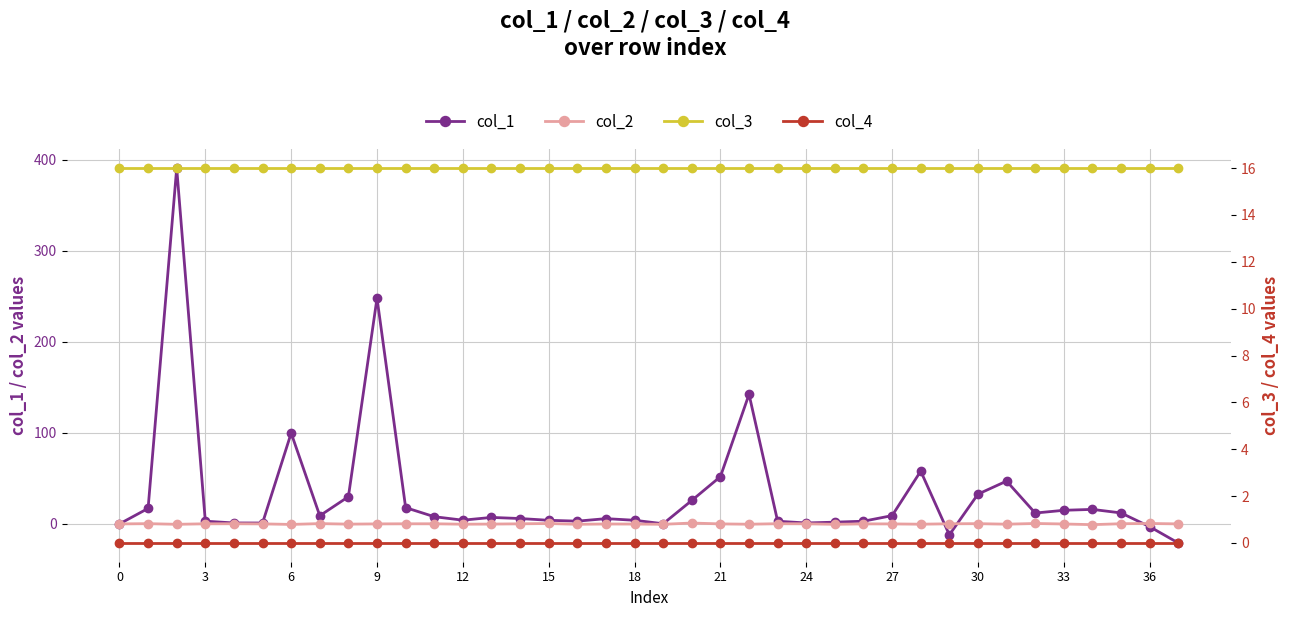

Which series has the largest total across all categories?

col_1